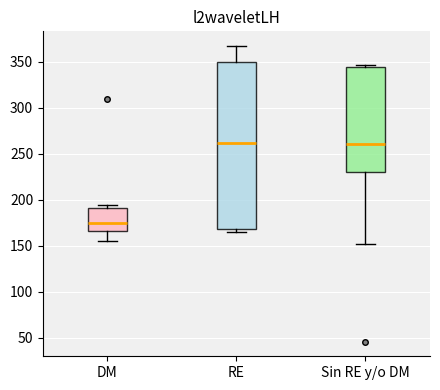

Where does the lower whisker of the box for Sin RE y/o DM end on the y-axis? The values are not printed on the chart, so give them approximately, as read against the axis.

150